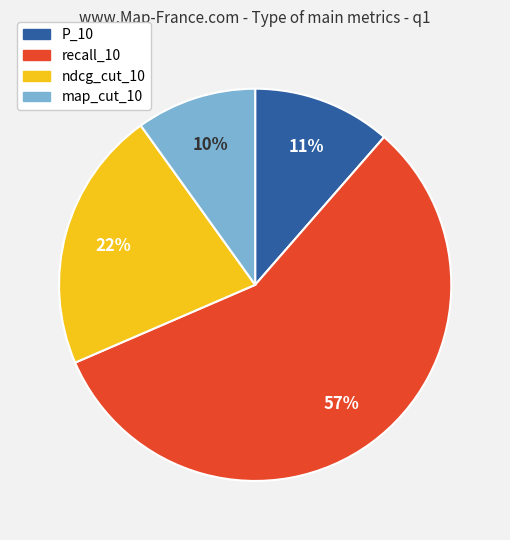

Which category accounts for the majority?

recall_10